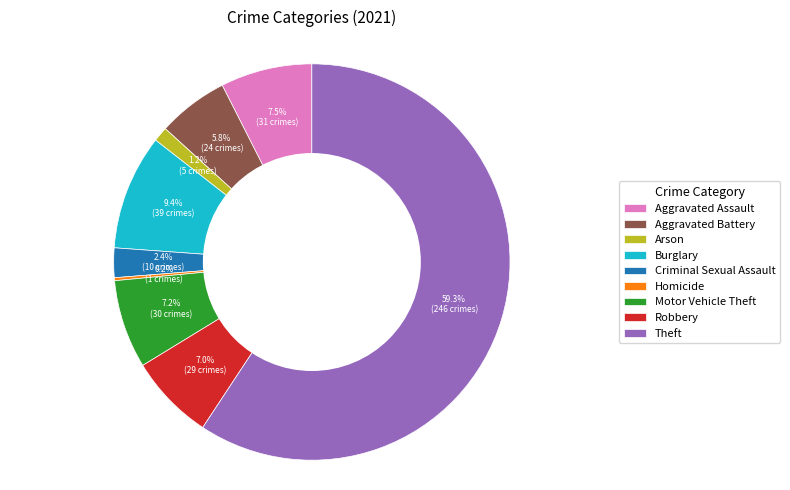

To the nearest percent, what is the difference between the largest and smallest slice percentages?

59%